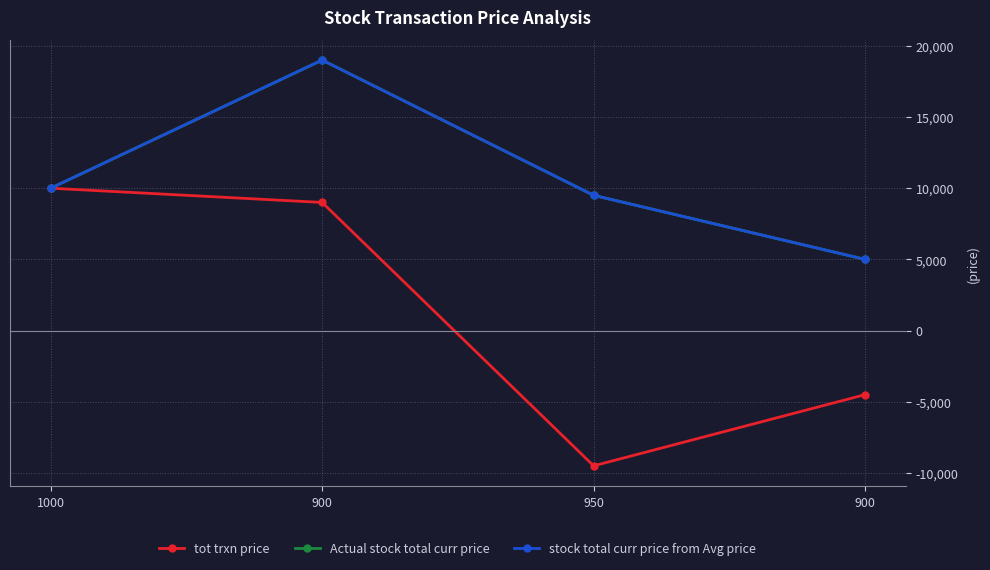

True or false: Actual stock total curr price and tot trxn price cross at least once.

False